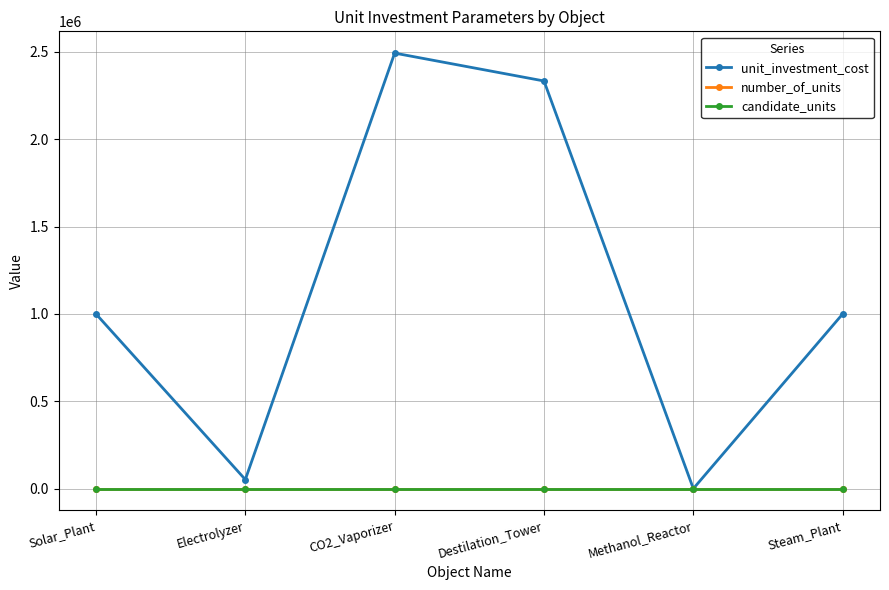

Count the number of categories in the chart.

6